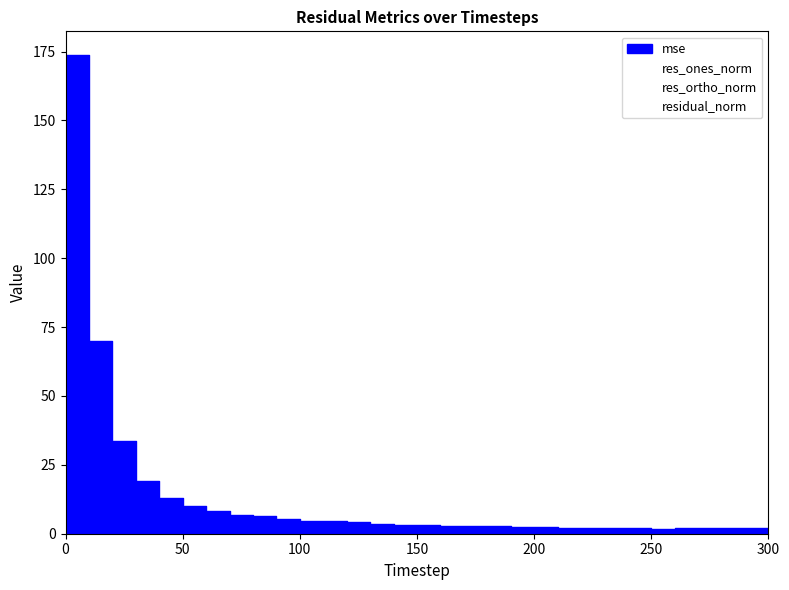

The mse series shows 2.3 at 200. True or false?

True